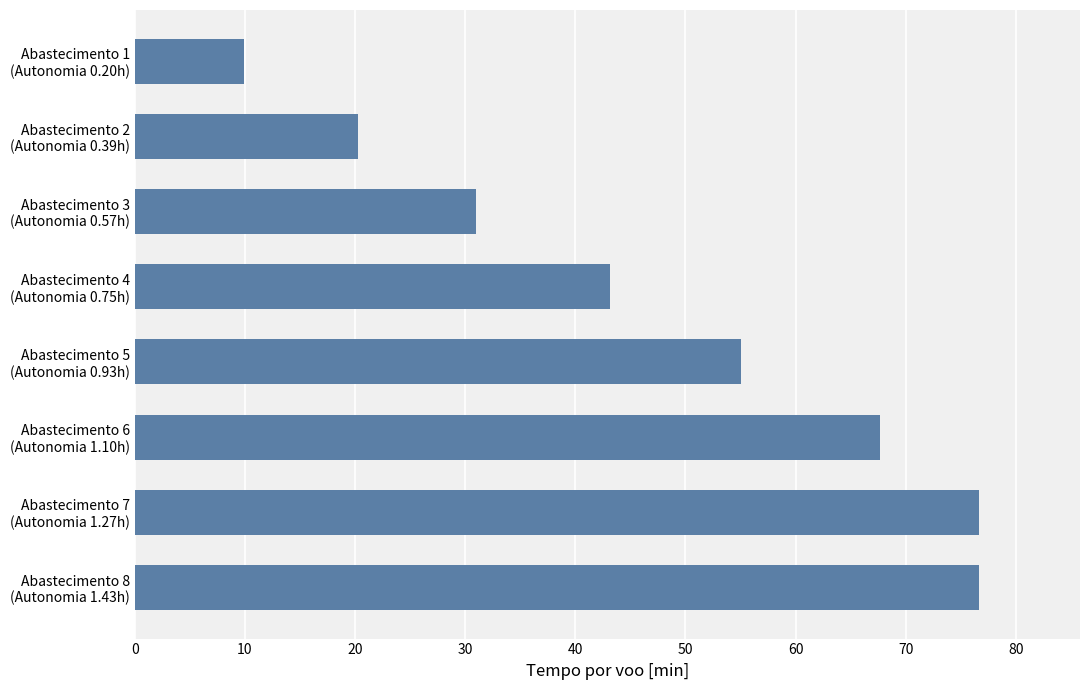

What is the minimum value shown in the chart?

9.9